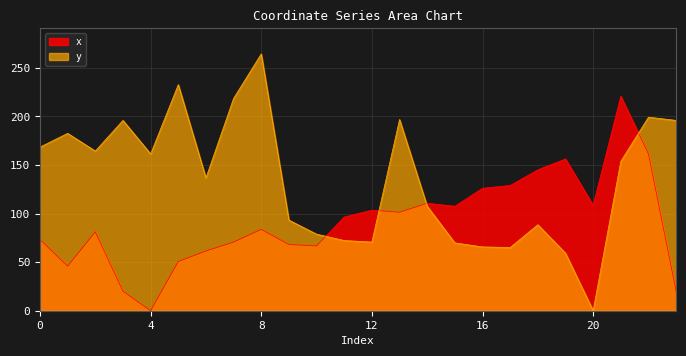

What is the spread (max minus min) of values at 4?

161.4